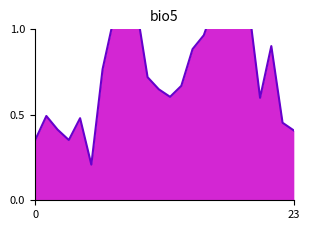

Where is the first local maximum?

1